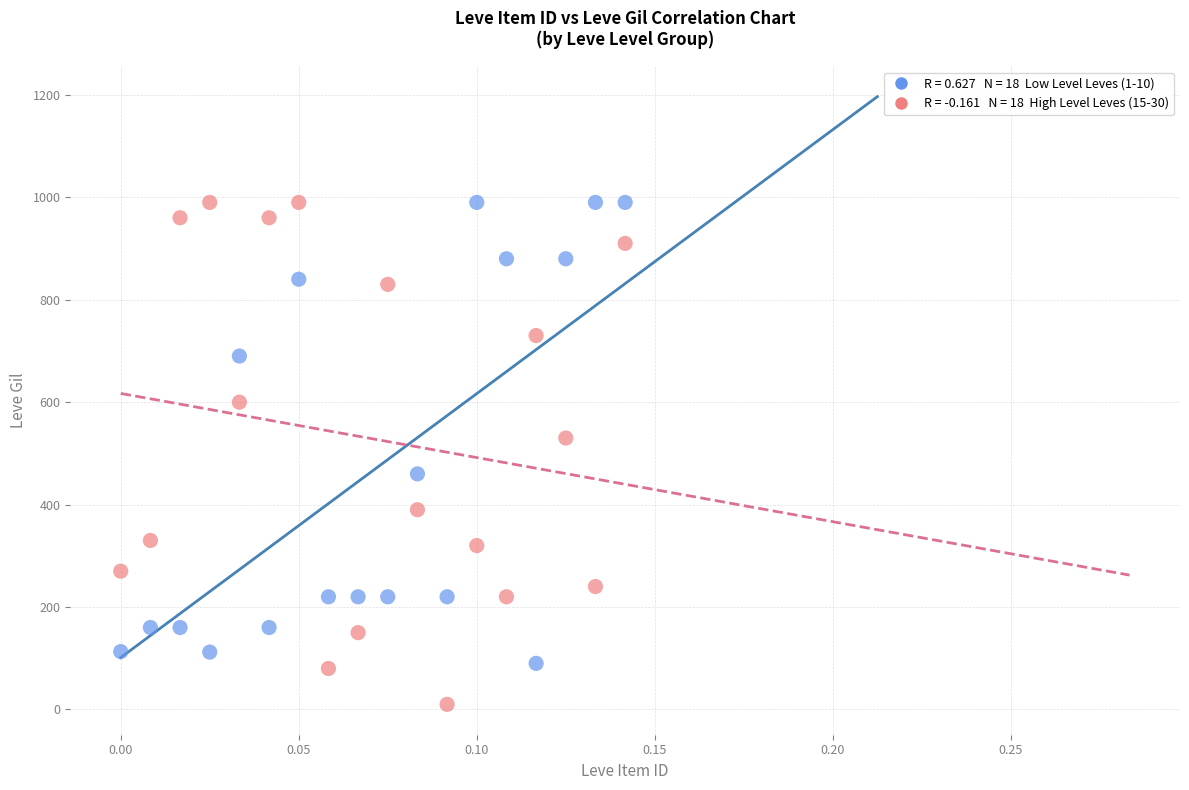

Across all data points, what is the range of Y values (max minus min)?

980